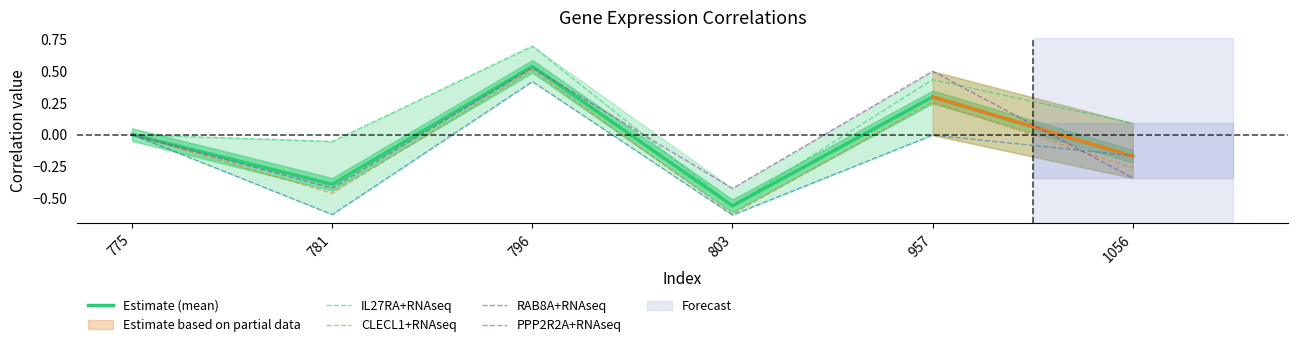

What is the value of the Estimate (mean) point at the 4th from the left?

-0.6